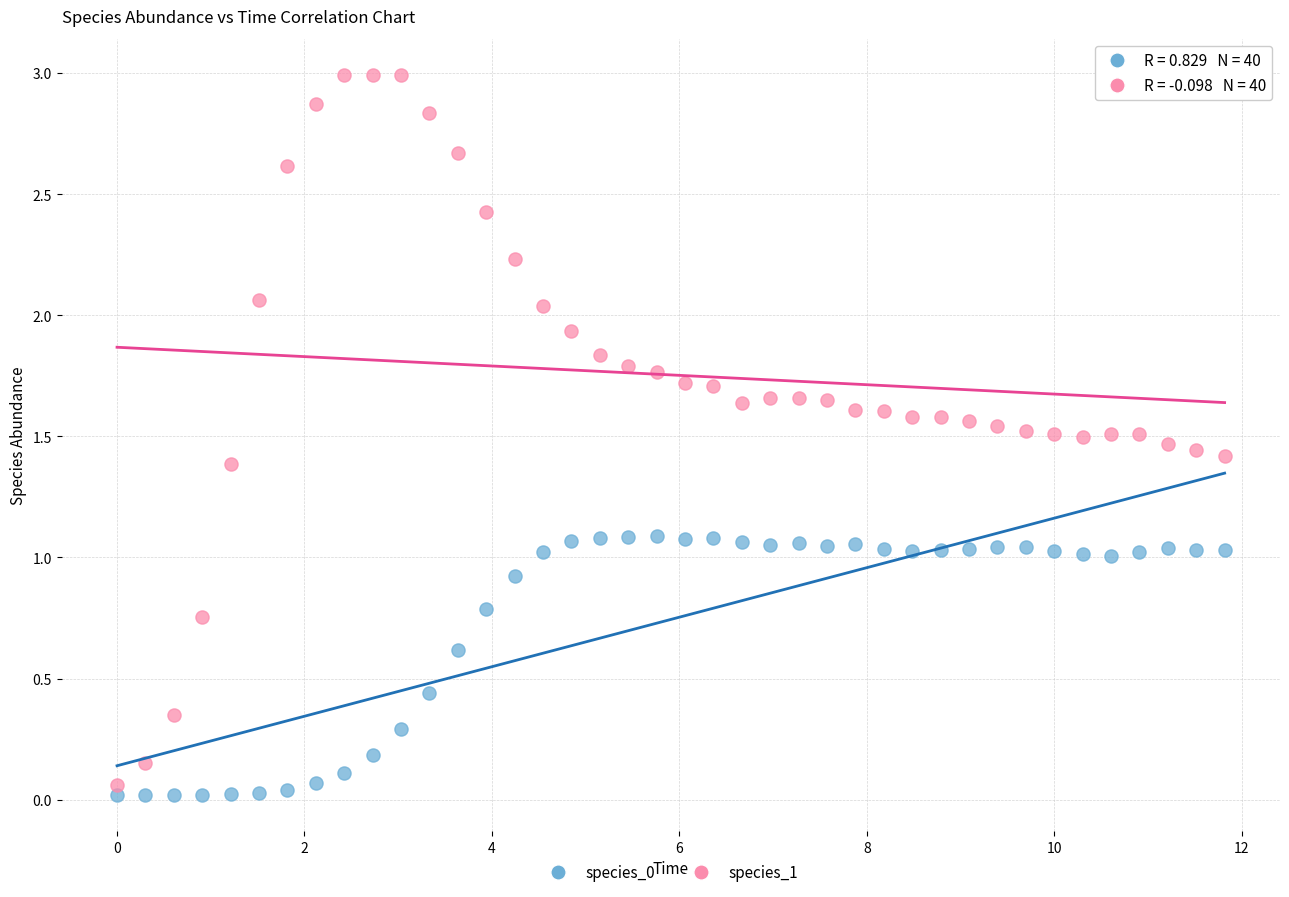

Which series has the largest Y range (max minus min)?

species_1